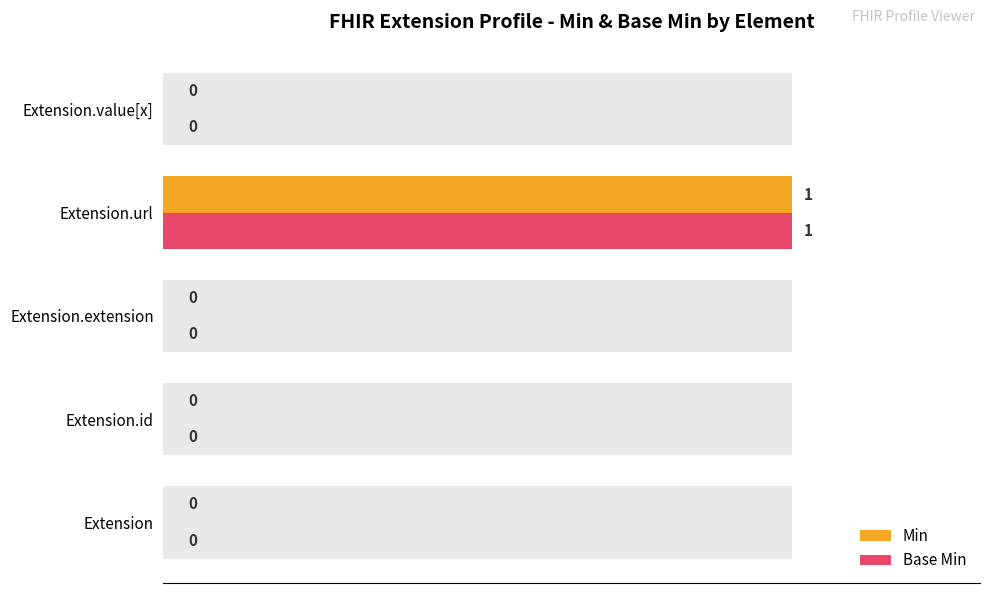

How many groups of bars are there?

5